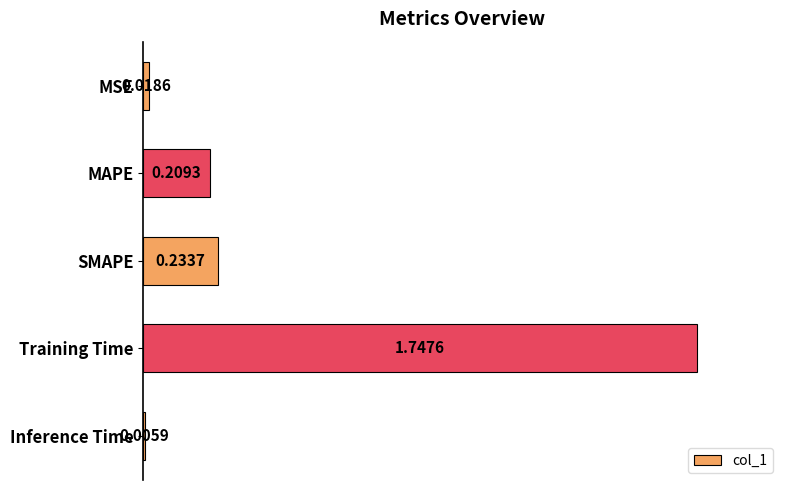

What is the sum of all values?

2.2